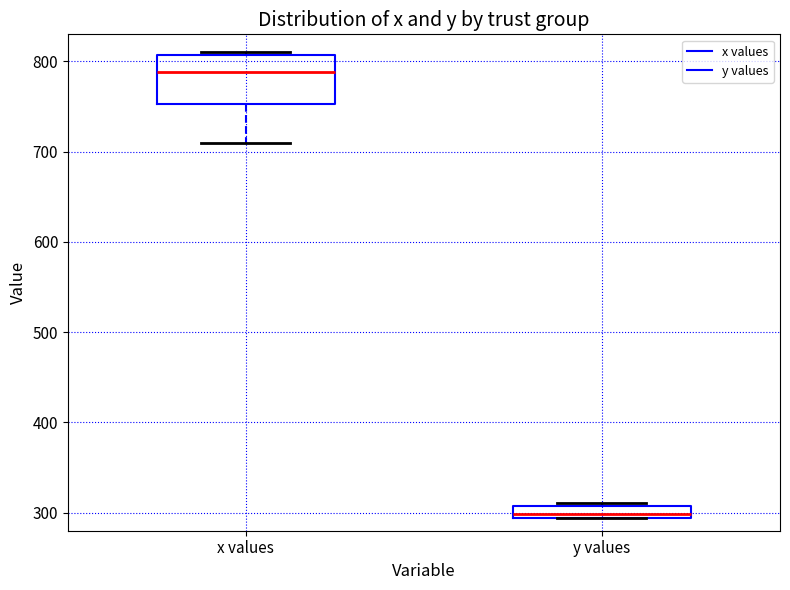

Which box's median line is the lowest?

y values